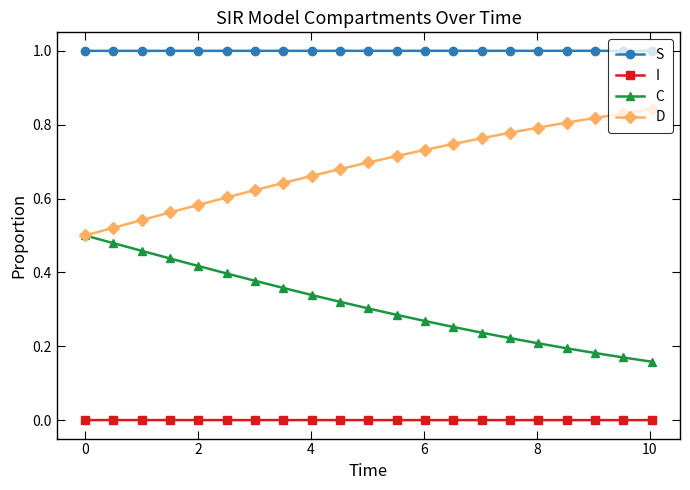

True or false: I and S cross at least once.

False